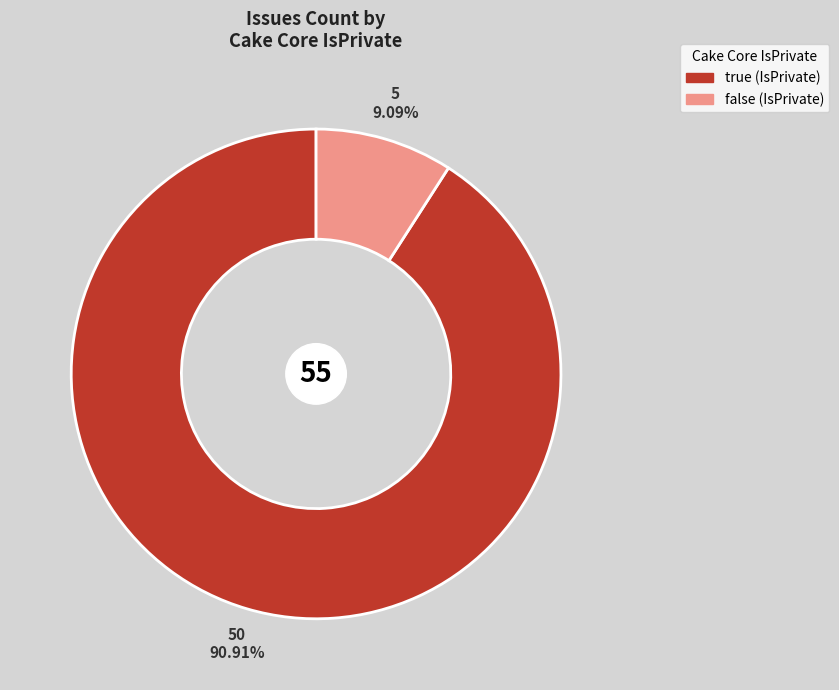

How many slices are in this pie chart?

2